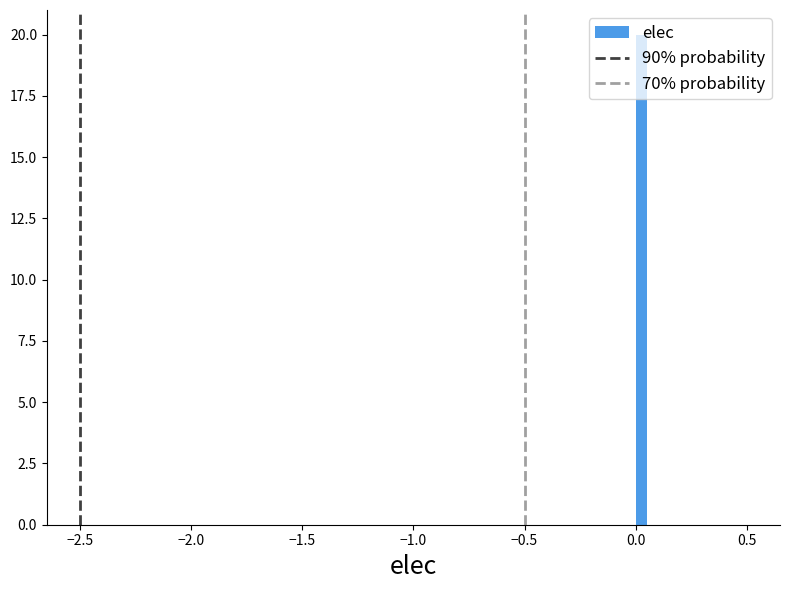

Around what value on the x-axis is the tallest bar? Give the approximate position of its centre, as read against the axis.

0.05